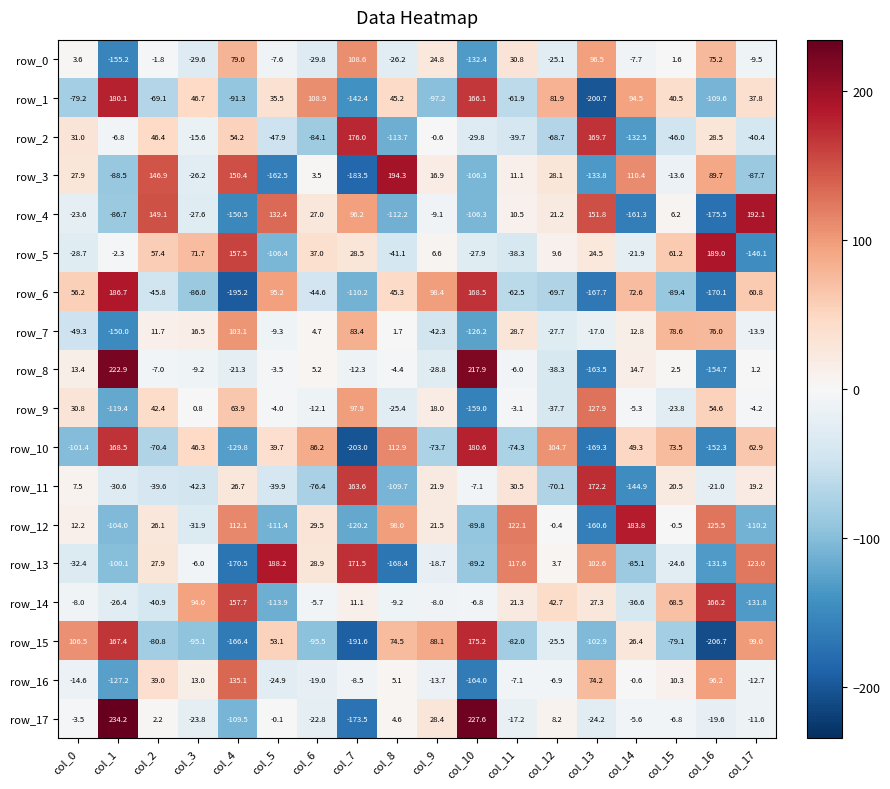

Where does the row_3 series first go above 11?

col_0